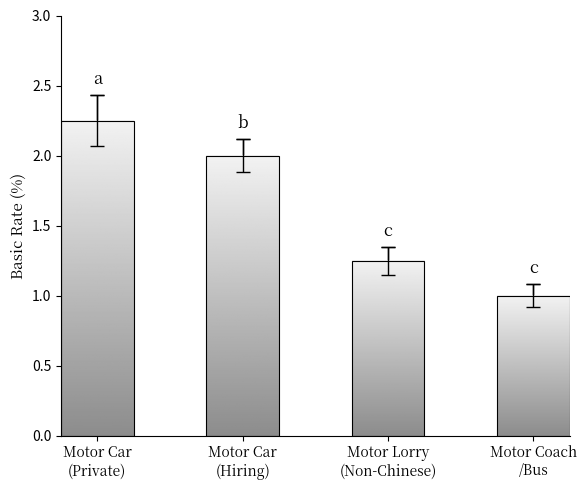

Where is the data nearest to the value 1?

Motor Coach
/Bus